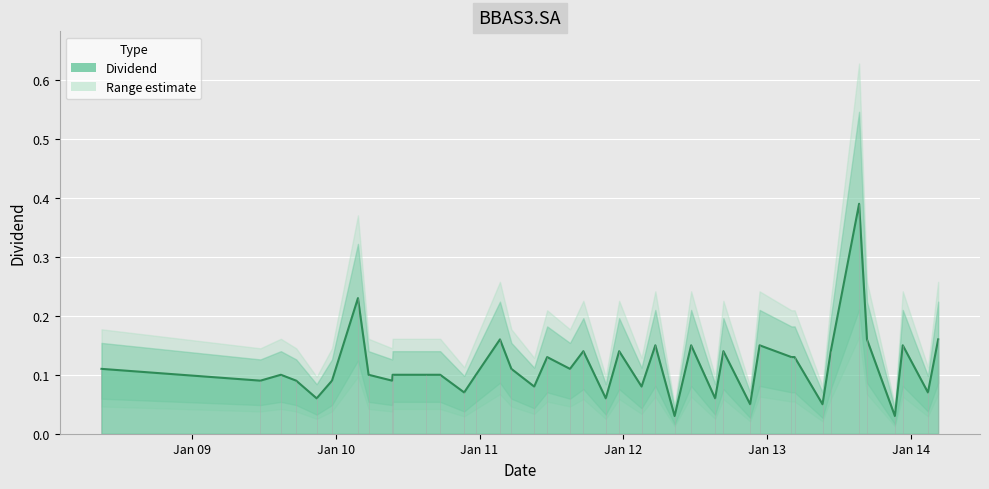

Where is the first local minimum?

2009-06-23